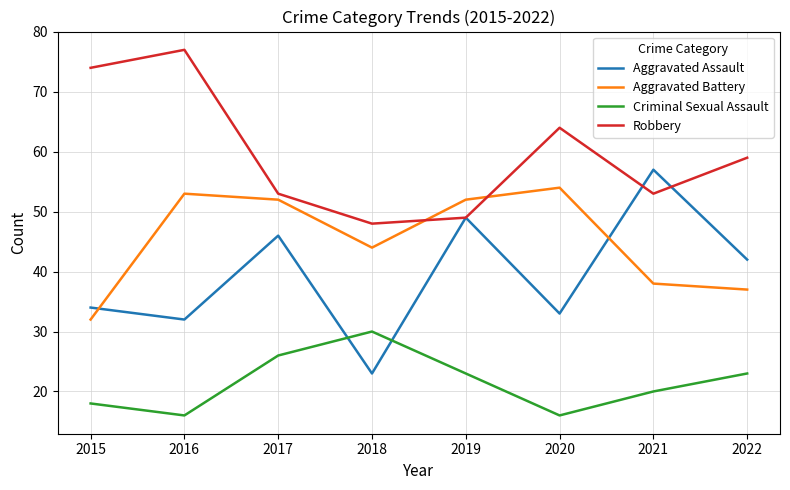

What is the spread (max minus min) of values at 2017?

27